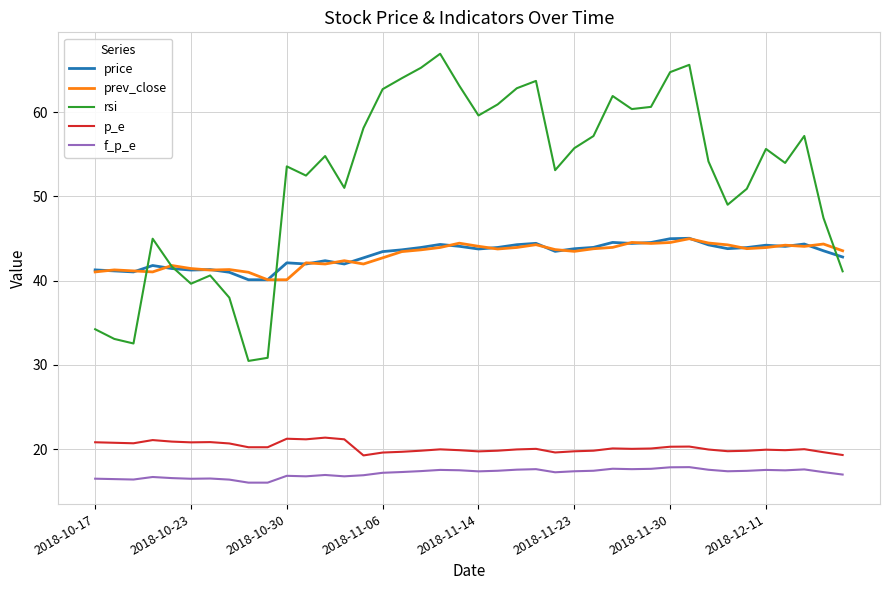

True or false: prev_close and p_e cross at least once.

False